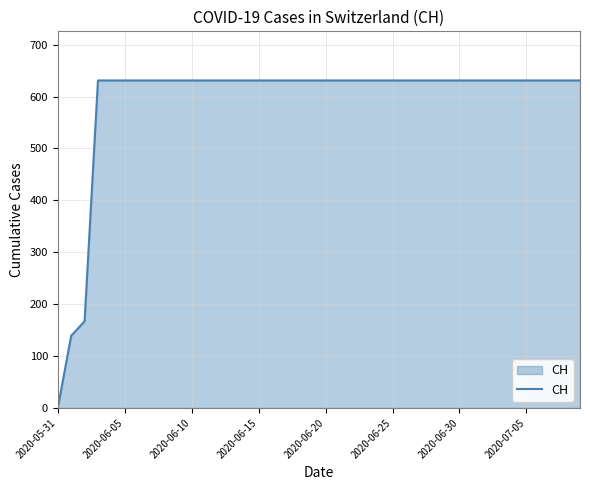

What is the difference between the maximum and minimum values?

631